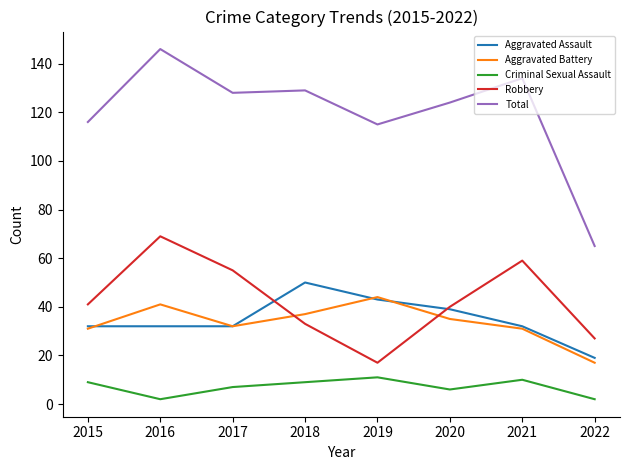

Reading left to right, list all the values displayed in this chart.

Aggravated Assault: 32	32	32	50	43	39	32	19
Aggravated Battery: 31	41	32	37	44	35	31	17
Criminal Sexual Assault: 9	2	7	9	11	6	10	2
Robbery: 41	69	55	33	17	40	59	27
Total: 116	146	128	129	115	124	134	65